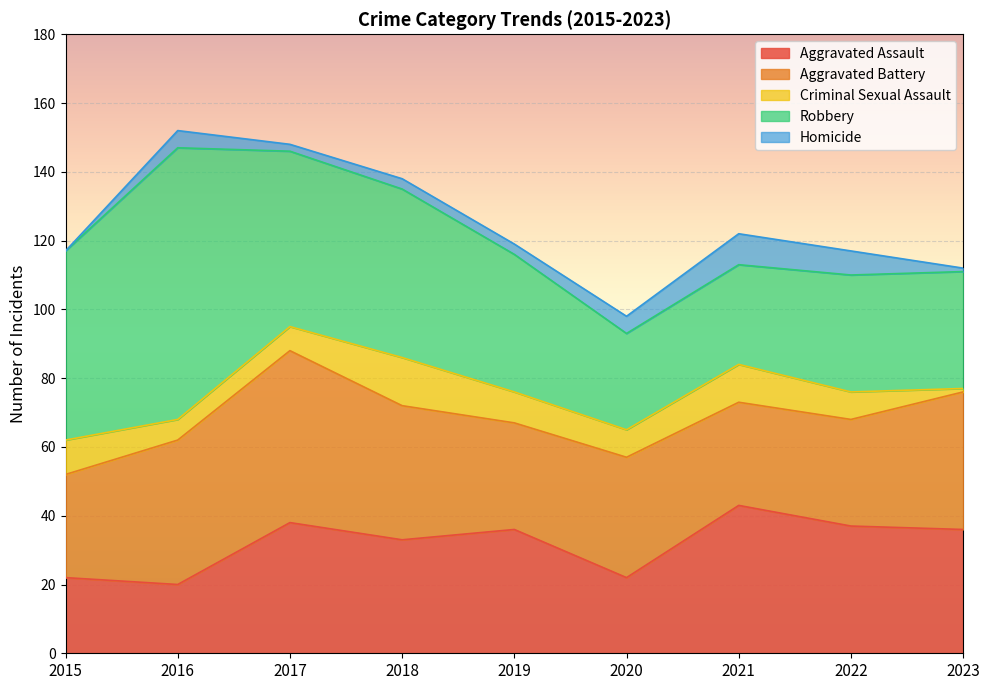

At 2023, list the series in order from smallest to largest.

Criminal Sexual Assault, Homicide, Robbery, Aggravated Assault, Aggravated Battery